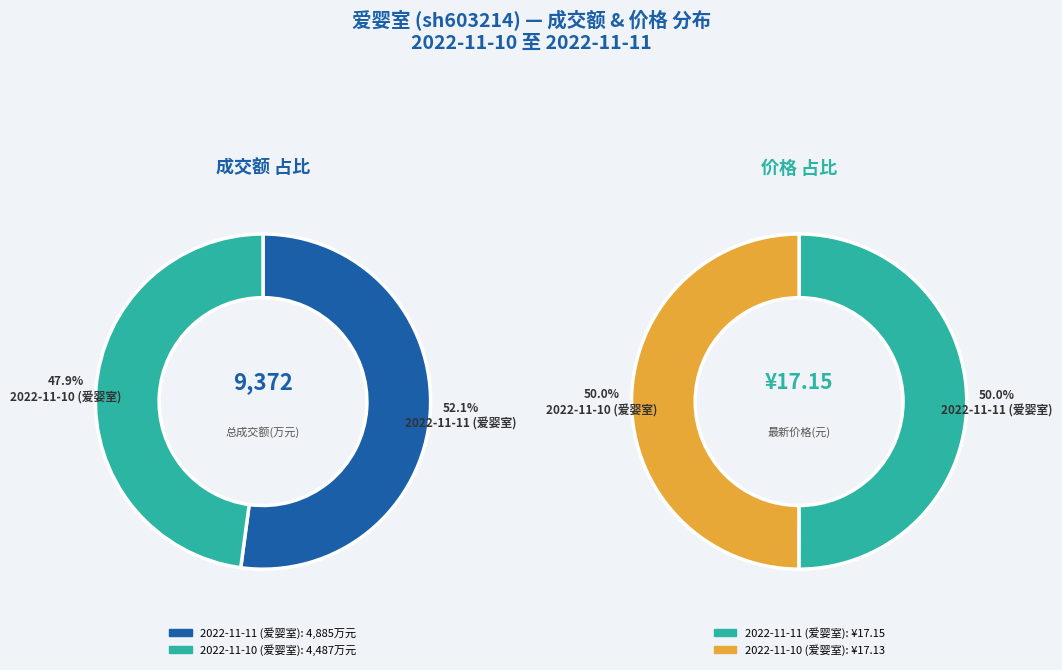

To the nearest percent, what is the difference between the largest and smallest slice percentages?

4%